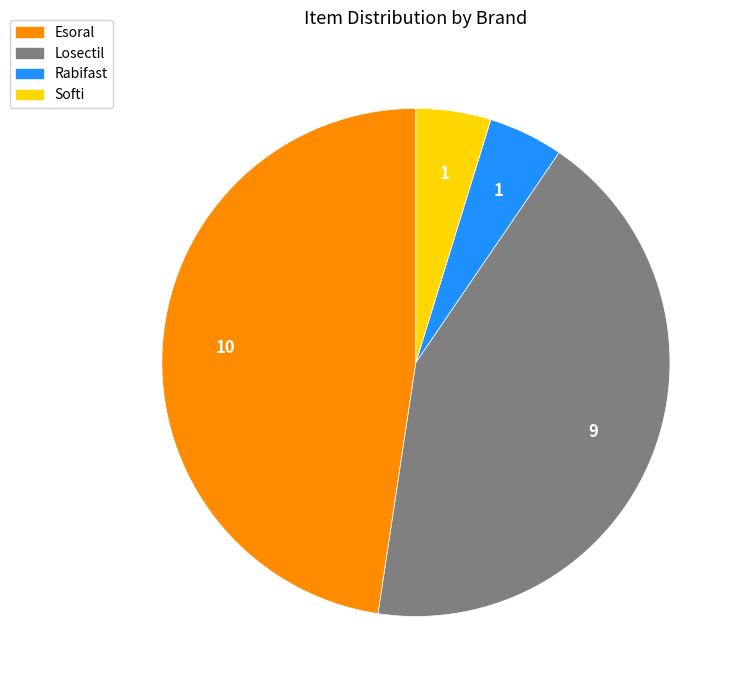

True or false: Losectil accounts for 53% of the total.

False